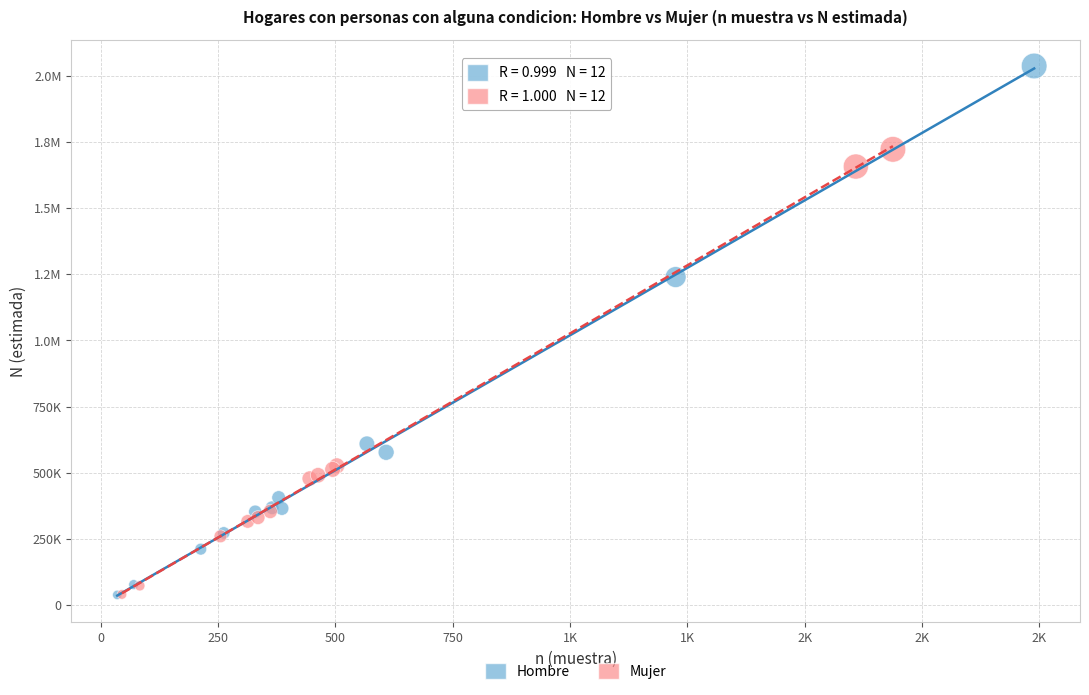

What are all the series names shown in the legend?

Hombre, Mujer